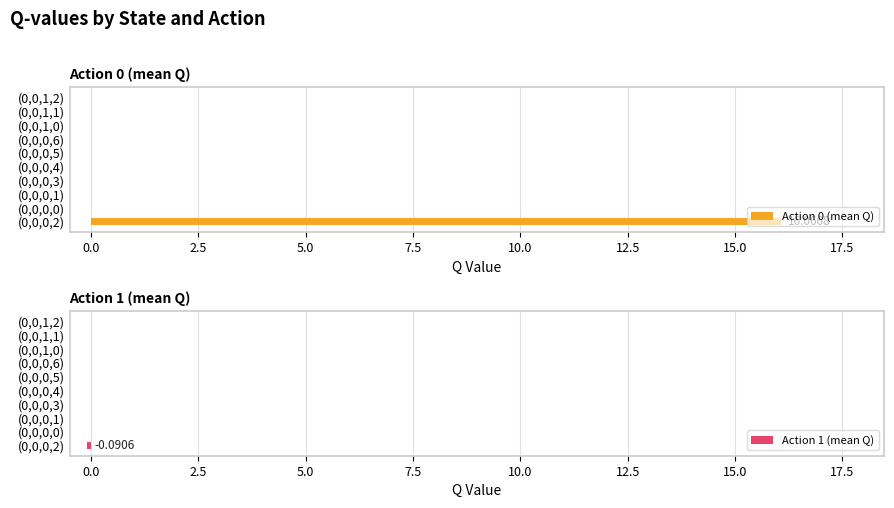

What is the highest value of the Action 0 (mean Q) series?

16.1